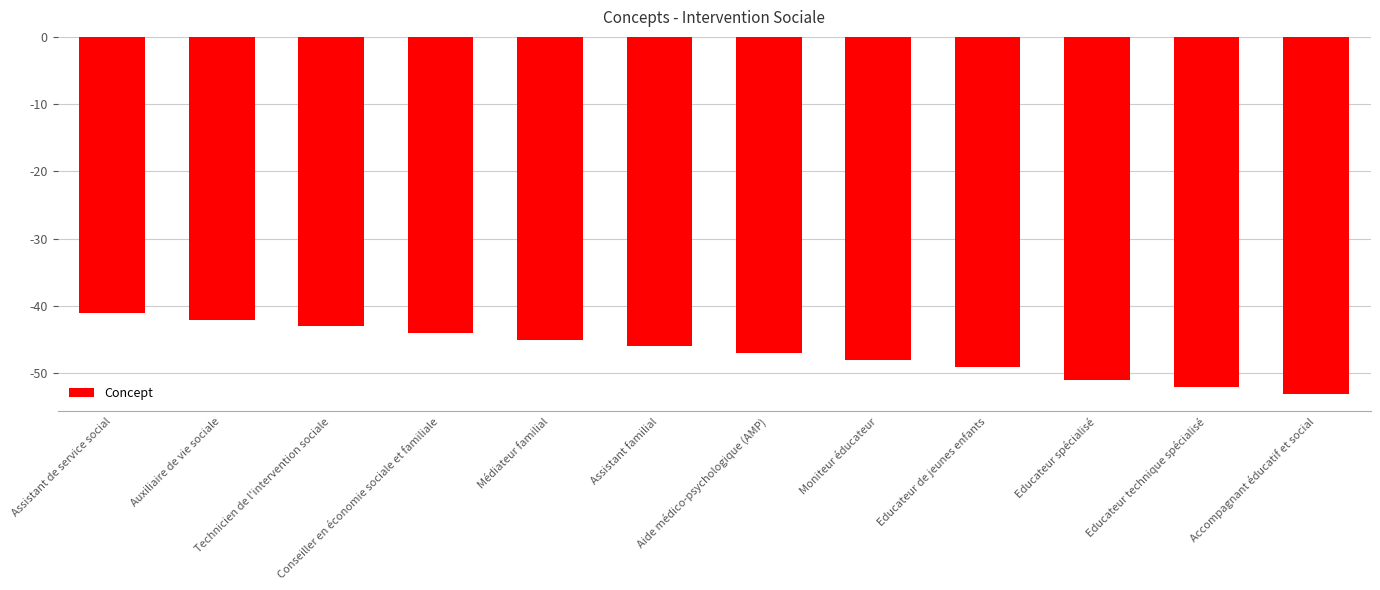

What value does the data have at Accompagnant éducatif et social, to the nearest 10?

-50